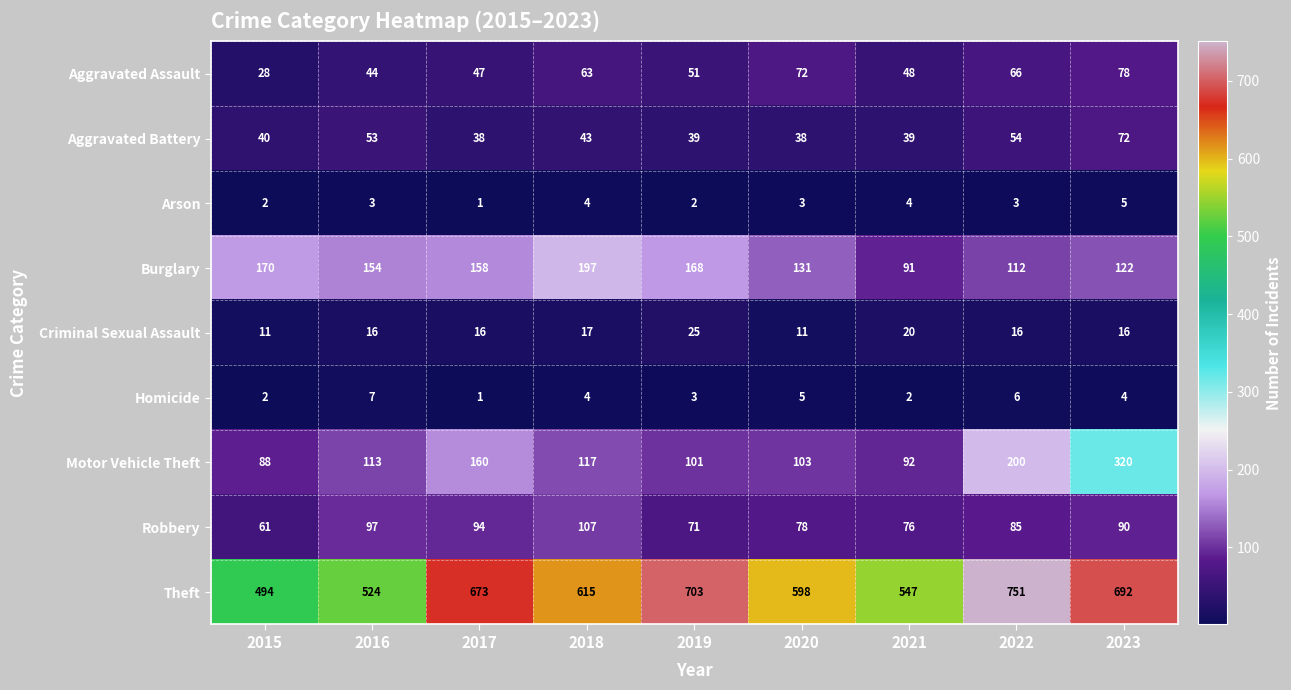

What is the approximate value of Theft at 2018, to the nearest 50?

600